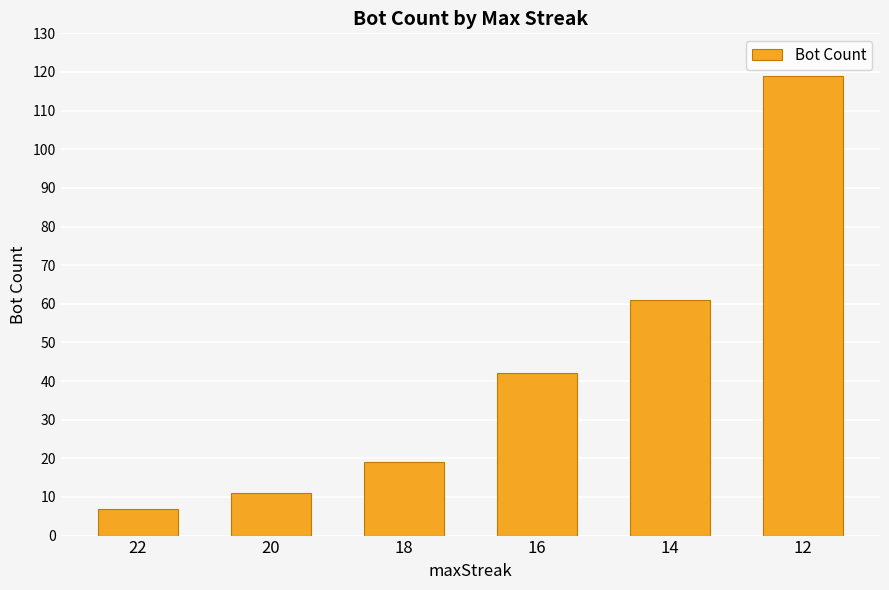

True or false: the data shows 18 at 20.

False